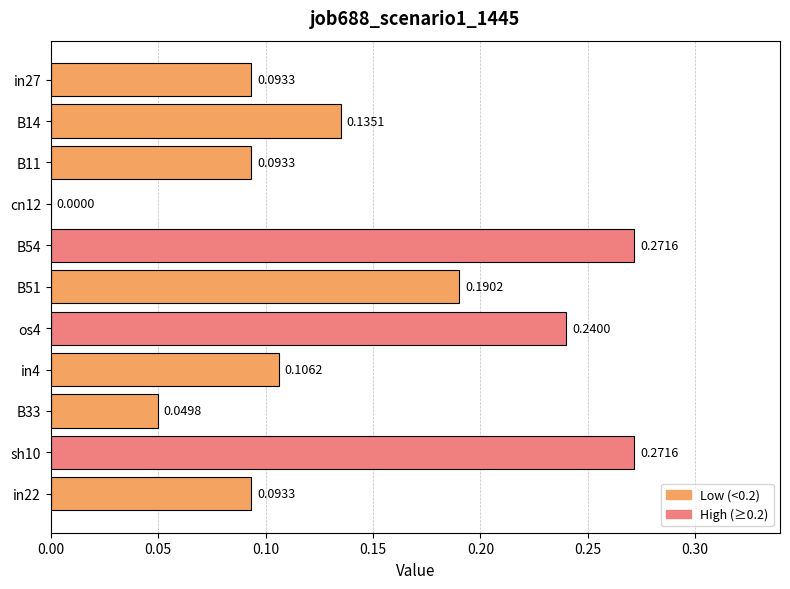

Which has a higher value, B33 or cn12?

B33